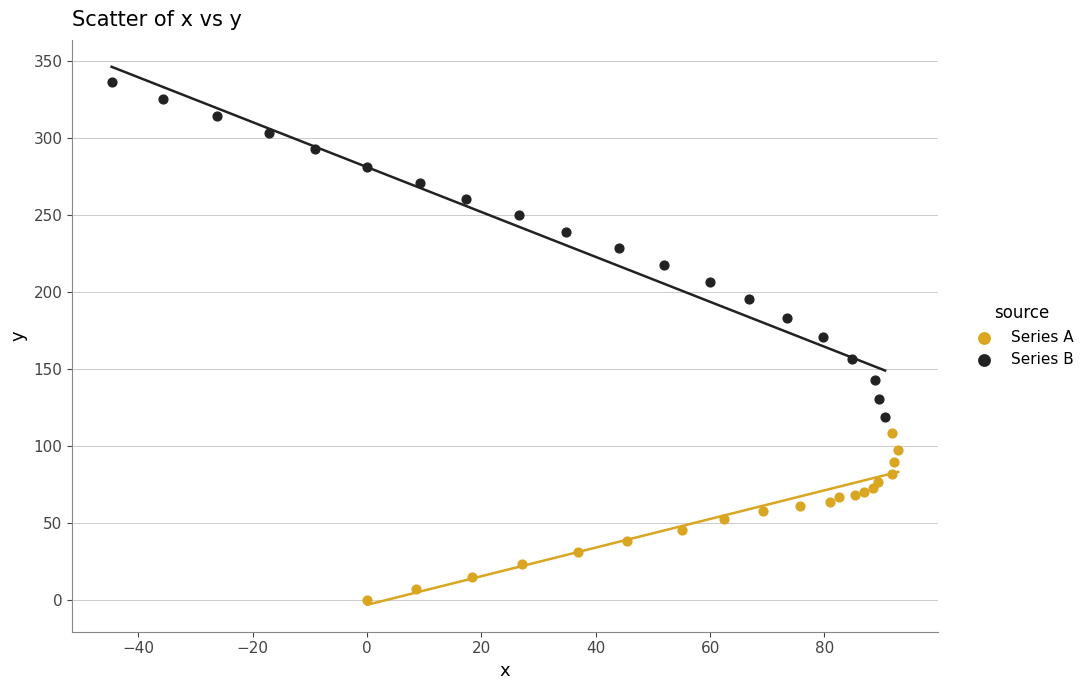

Which series reaches the maximum Y coordinate?

Series B